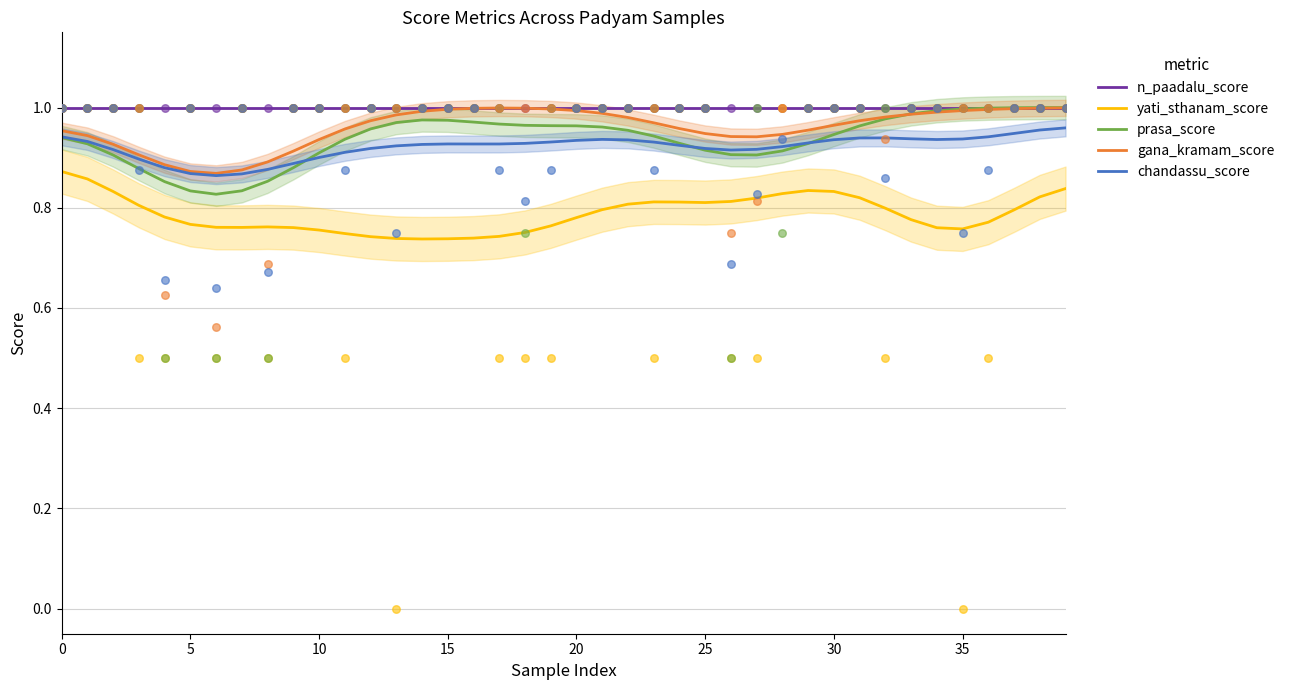

True or false: yati_sthanam_score and prasa_score cross at least once.

False